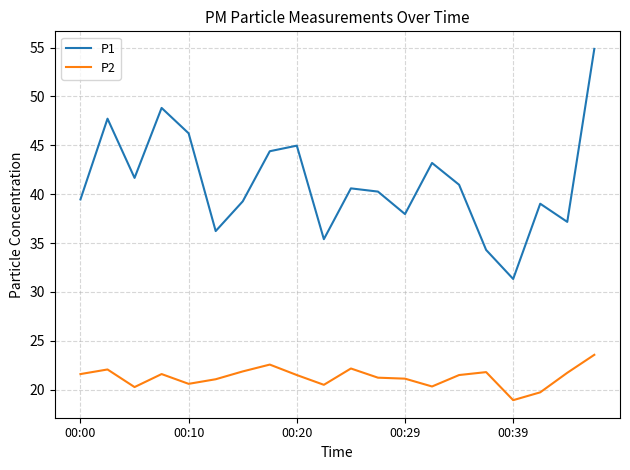

True or false: P1 and P2 intersect in this chart.

False